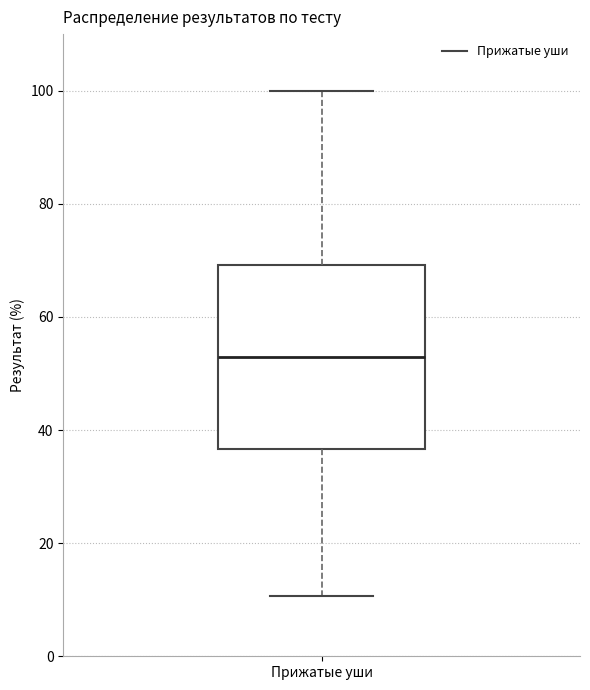

Where does the lower whisker of the box for Прижатые уши end on the y-axis? The values are not printed on the chart, so give them approximately, as read against the axis.

10